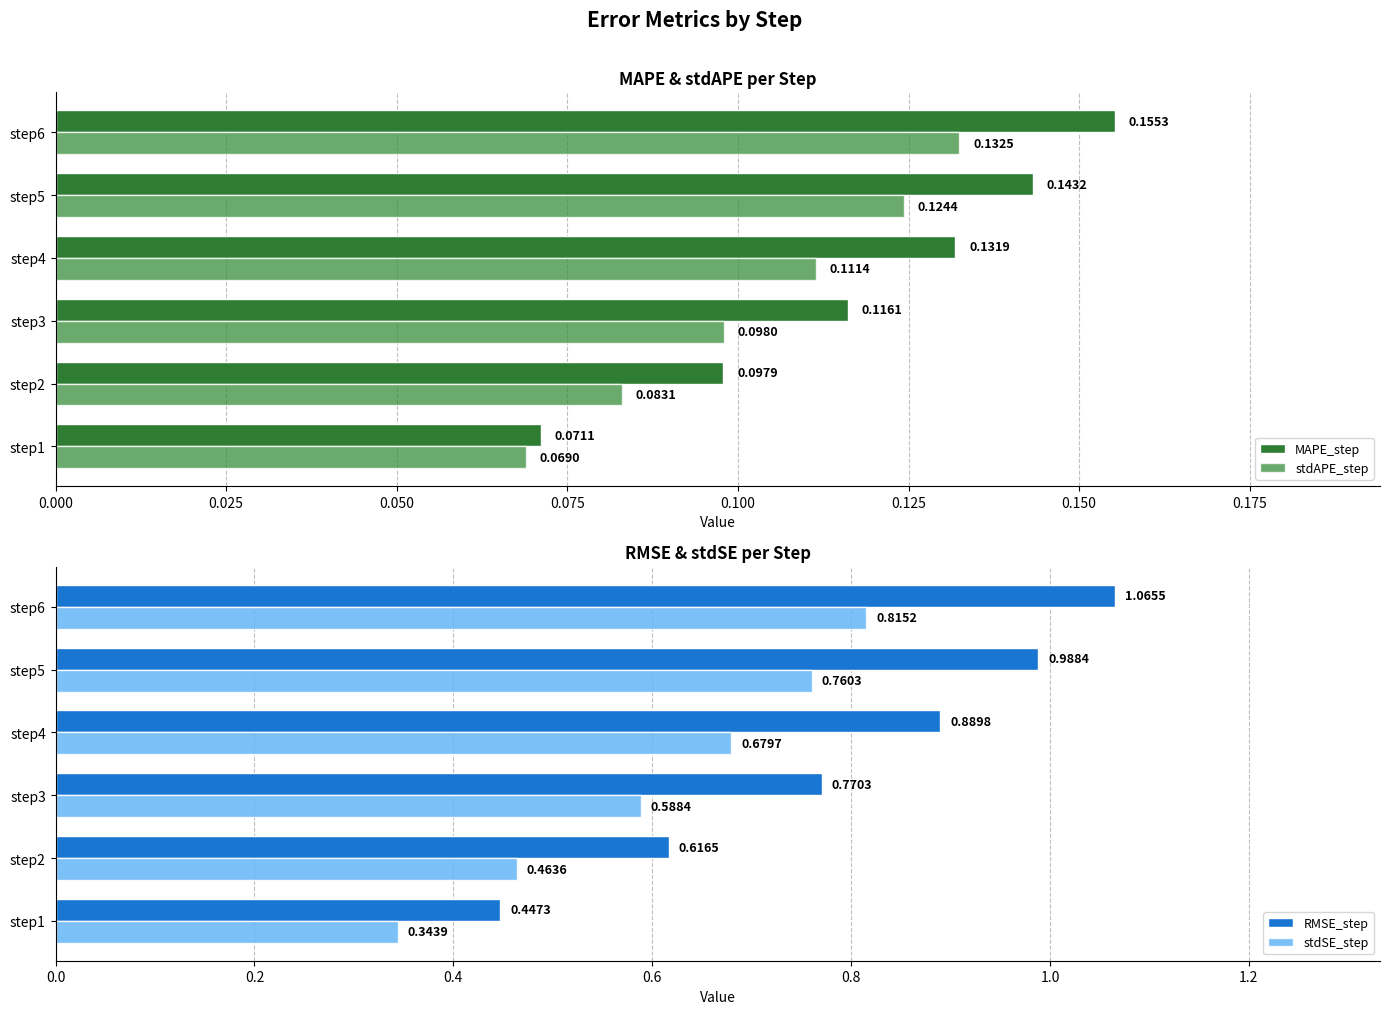

How many groups of bars are there?

6